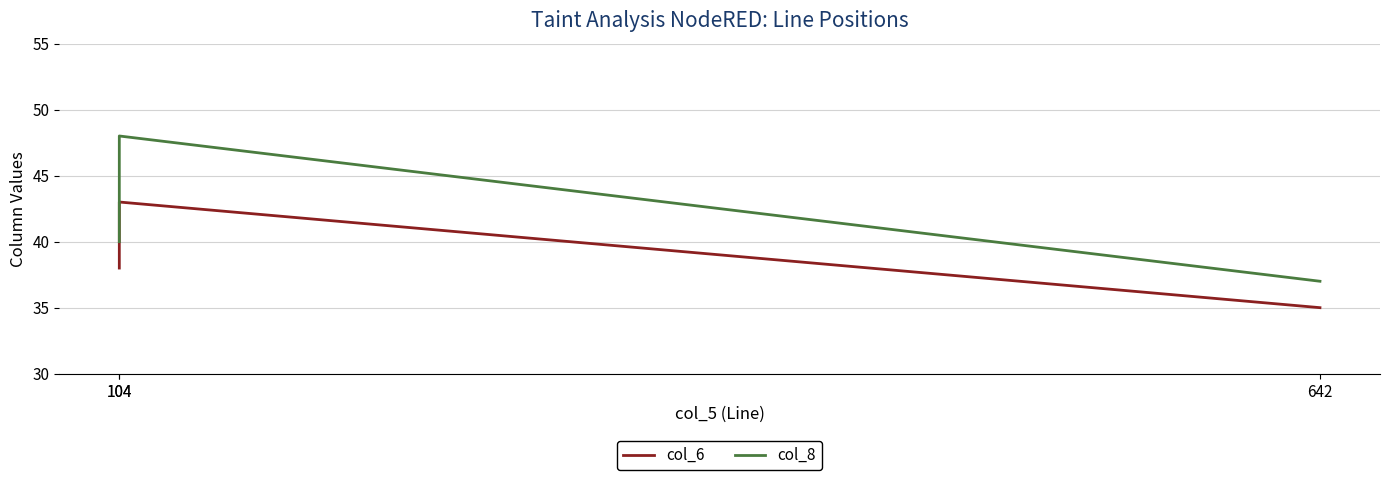

Rank the series by their average value, from highest to lowest.

col_8, col_6